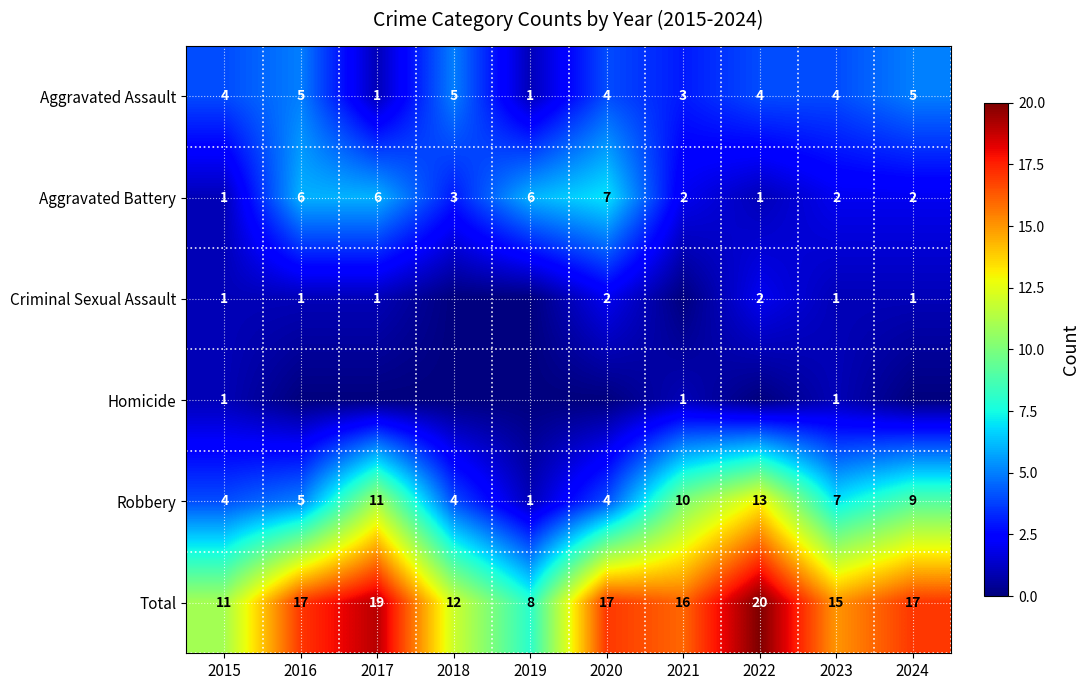

What is the sum of all Robbery values?

68